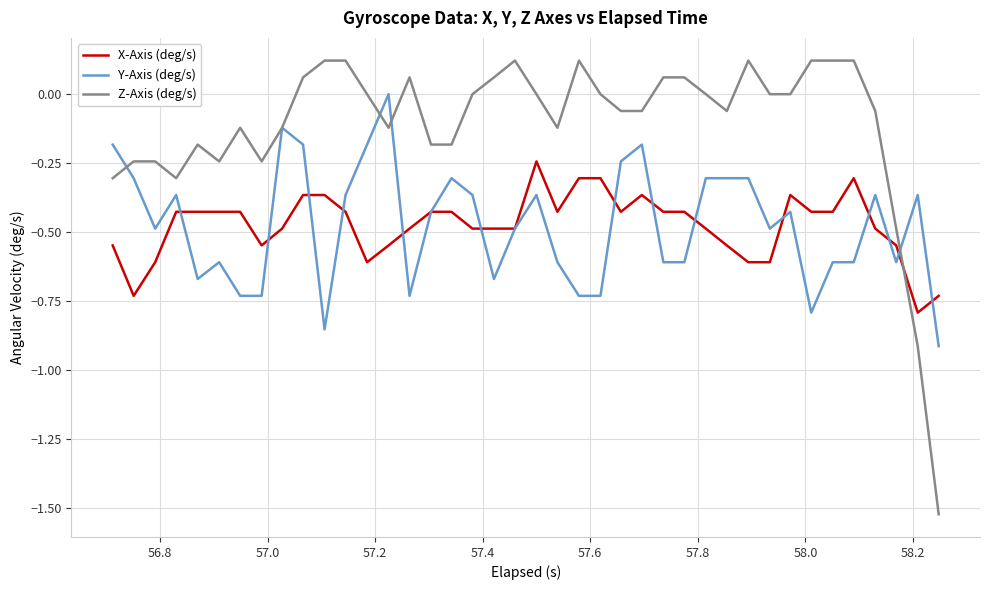

What is the lowest value of the X-Axis (deg/s) series?

-0.8